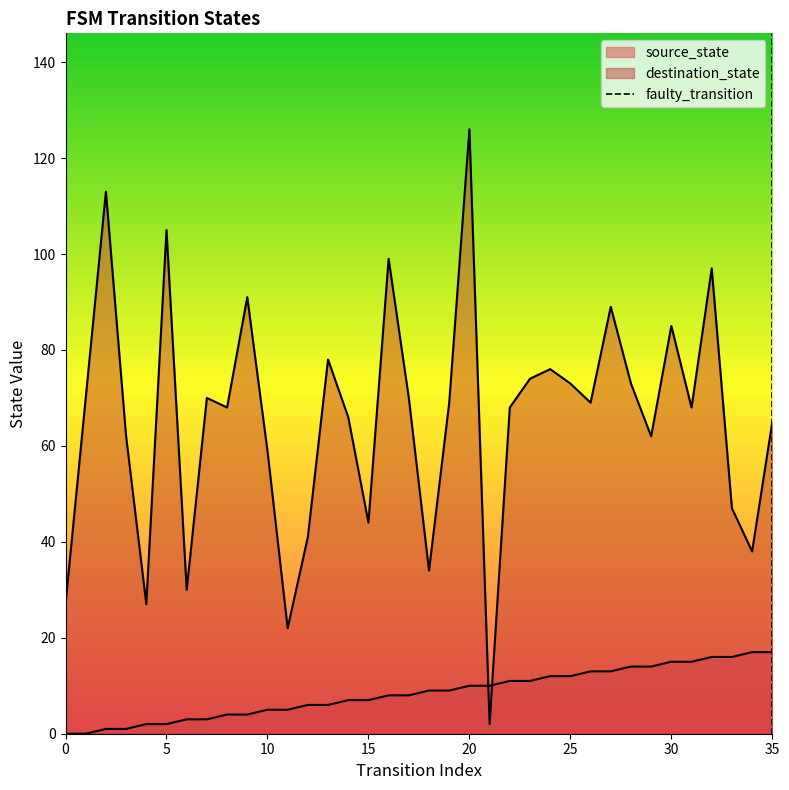

Which category has the highest value in the source_state series?

34